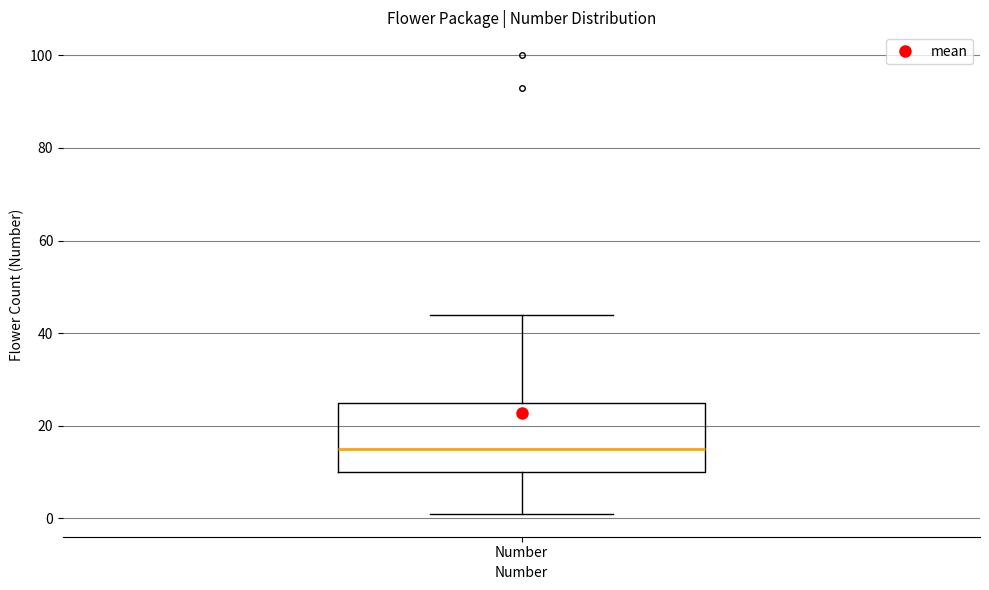

Where is the lower edge of the box for Number on the y-axis? The values are not printed on the chart, so give them approximately, as read against the axis.

10